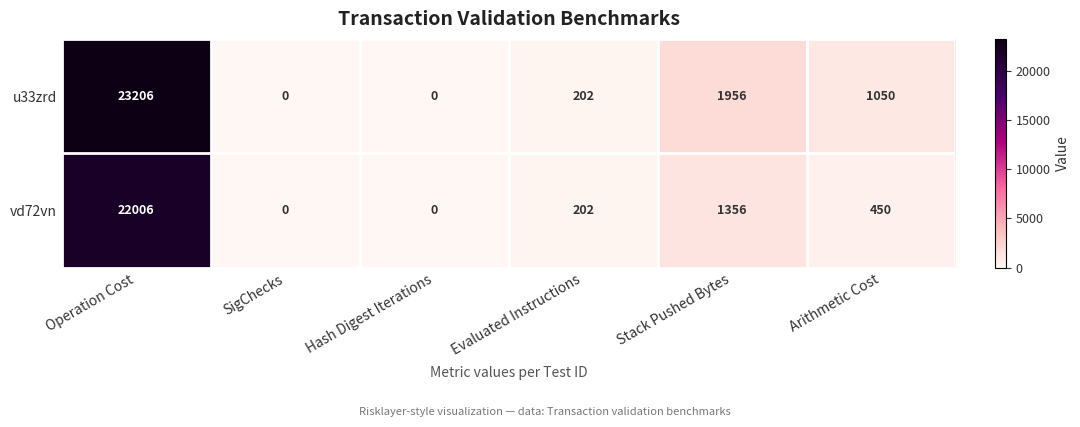

The value of u33zrd at Operation Cost is 23206. True or false?

True